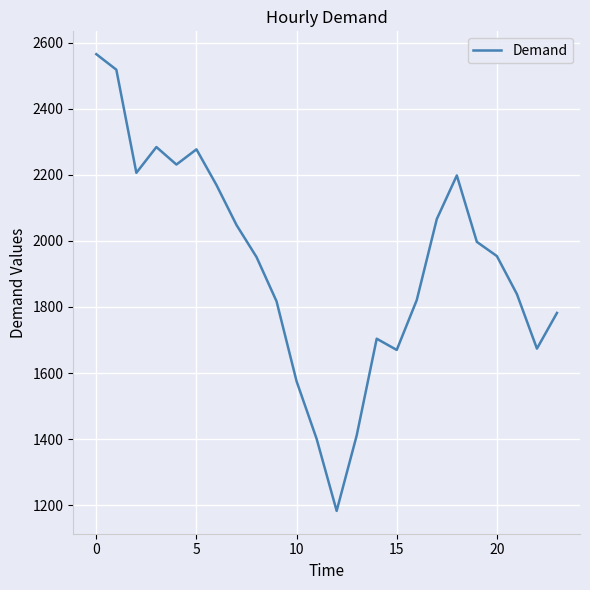

What is the smallest value displayed?

1183